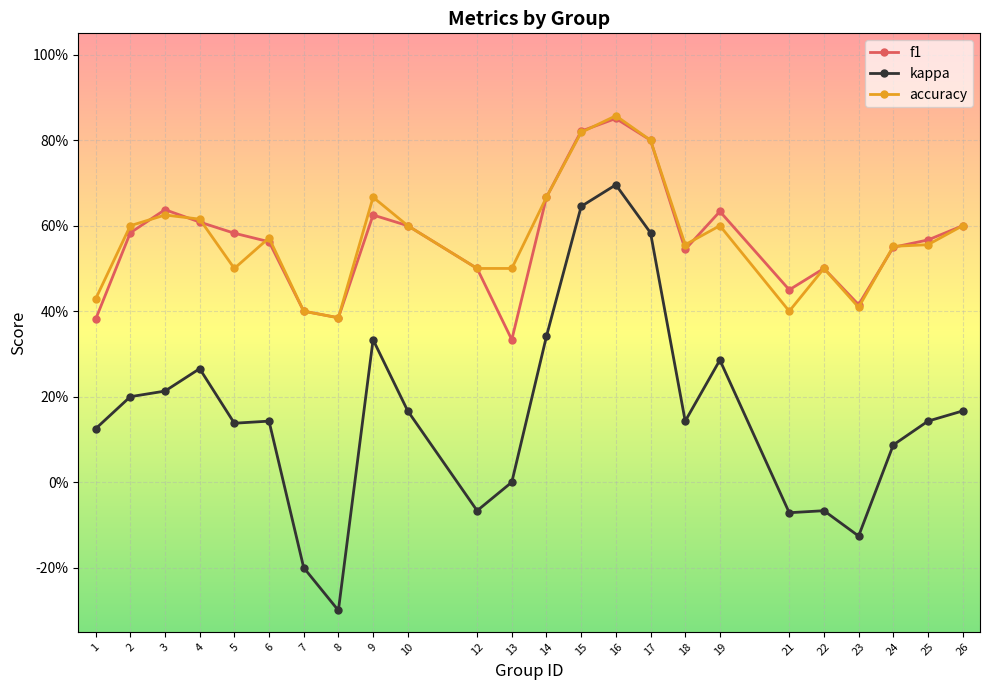

At how many categories does at least one series exceed 0?

24